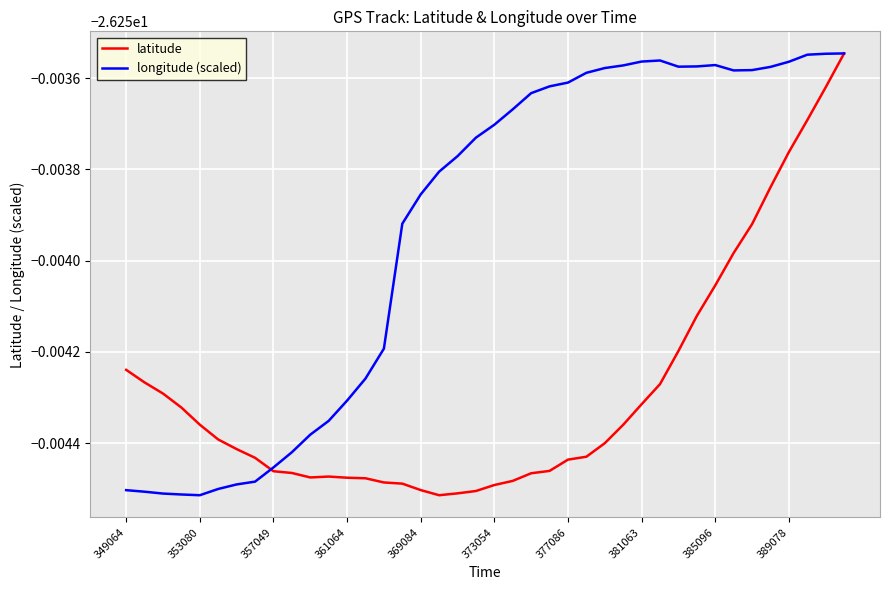

After their last crossing, which series has the higher values: longitude (scaled) or latitude?

longitude (scaled)